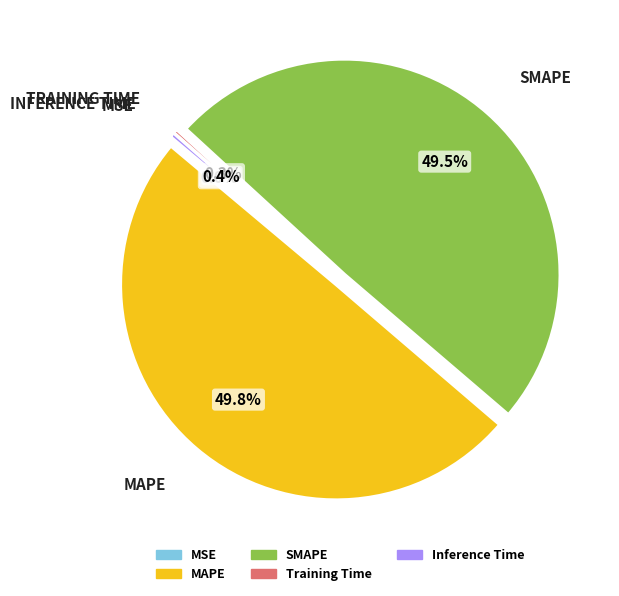

Does SMAPE account for over 50% of the chart?

No